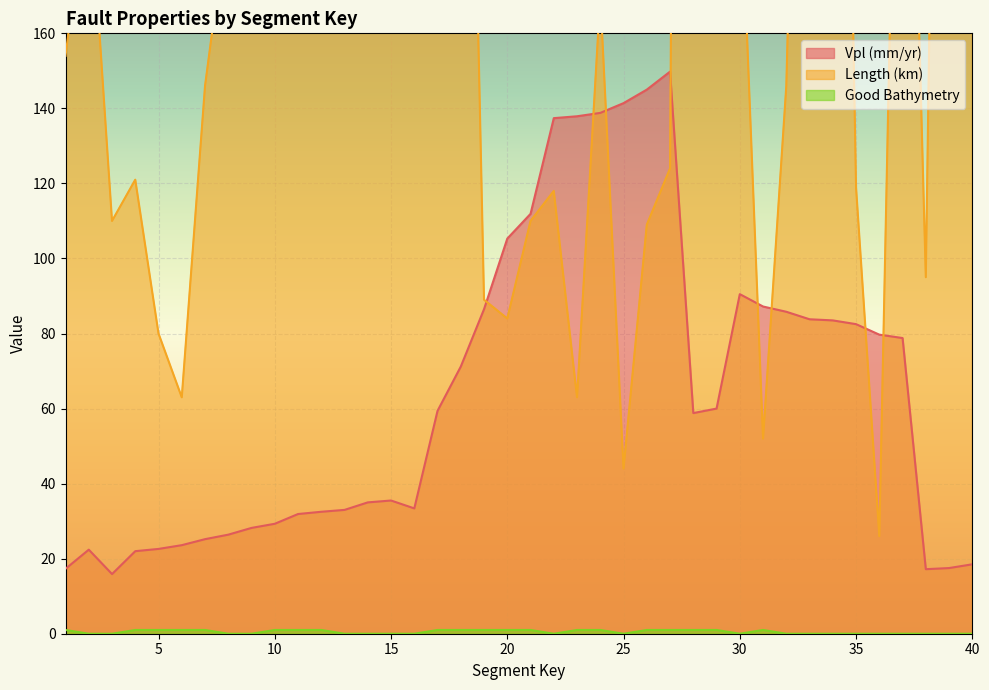

What is the value of the Vpl (mm/yr) point at the 1st from the left?

17.3